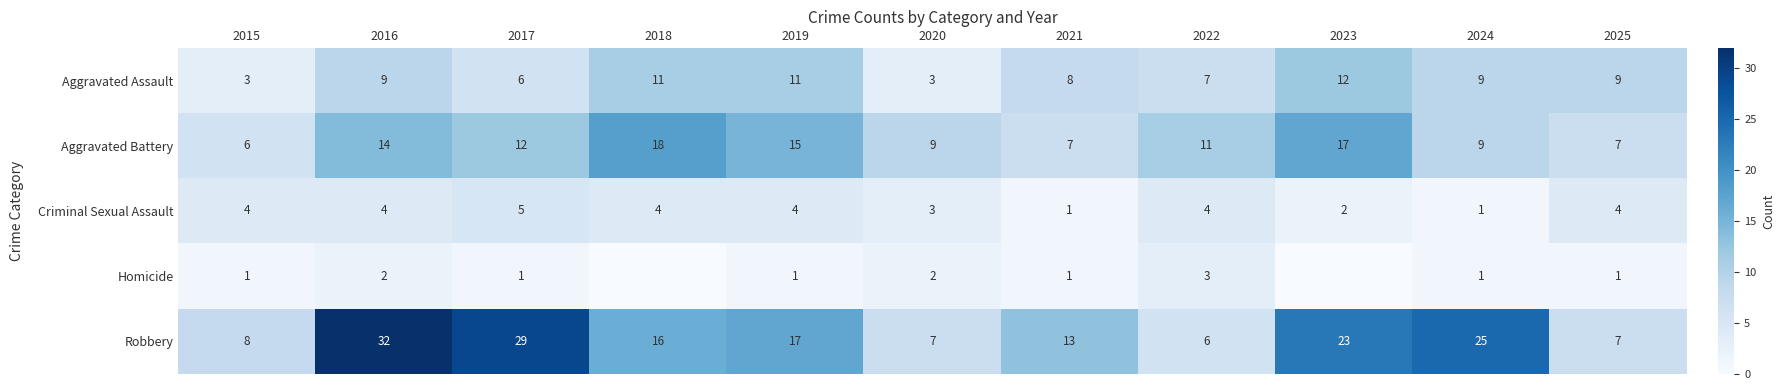

At how many categories does at least one series exceed 7?

11